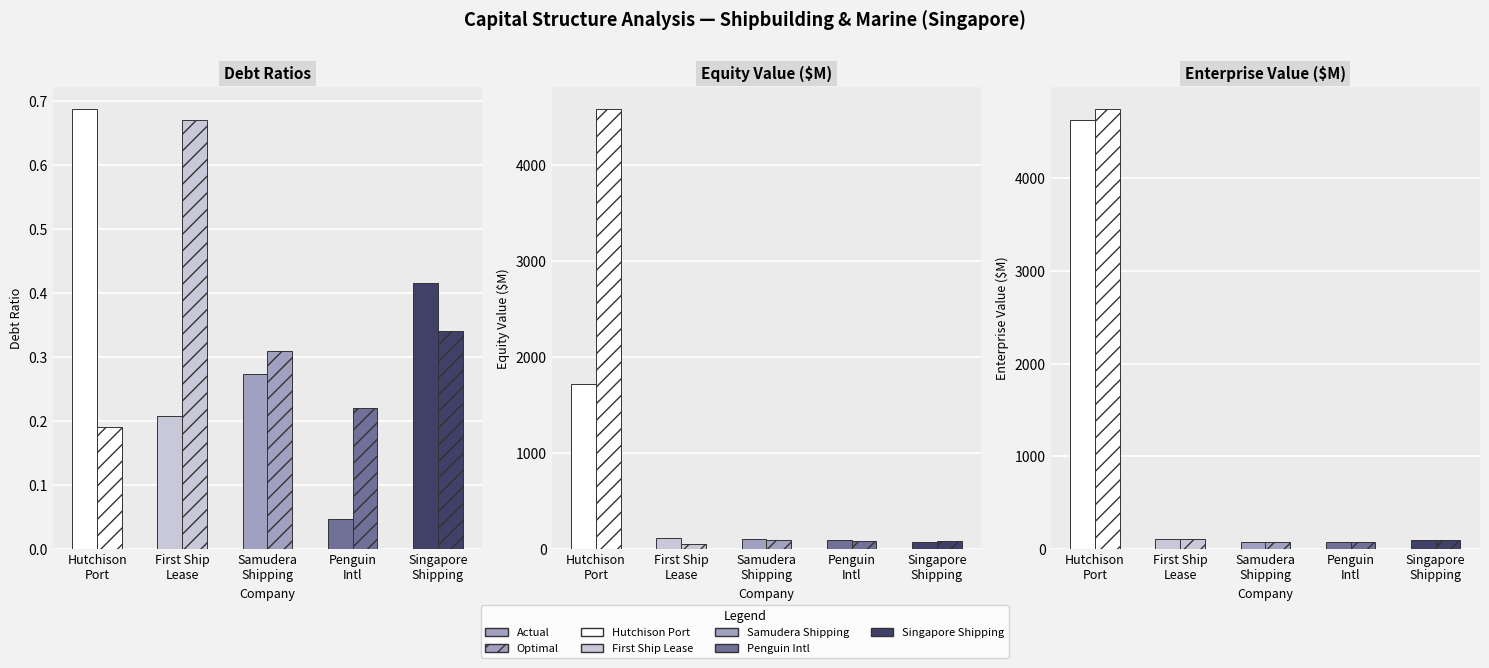

Reading right to left, extract all data points from this chart.

Actual: Singapore
Shipping=0.4	Penguin
Intl=0.0	Samudera
Shipping=0.3	First Ship
Lease=0.2	Hutchison
Port=0.7
Optimal: Singapore
Shipping=0.3	Penguin
Intl=0.2	Samudera
Shipping=0.3	First Ship
Lease=0.7	Hutchison
Port=0.2